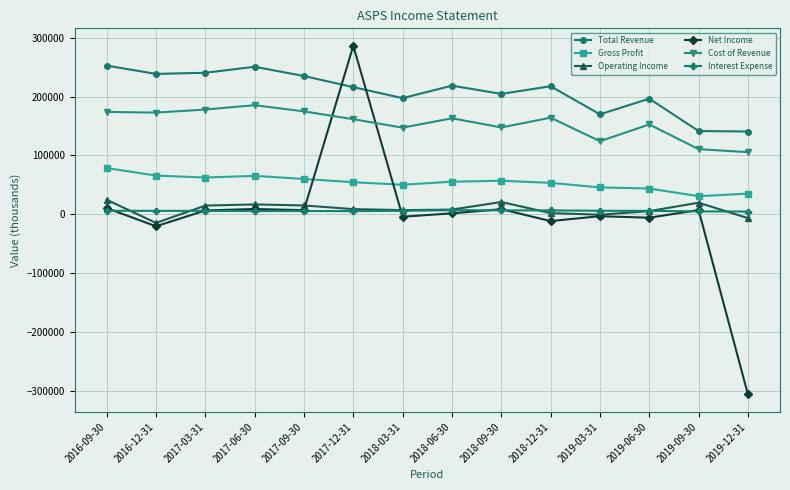

At which category is the sum across all series the highest?

2017-12-31